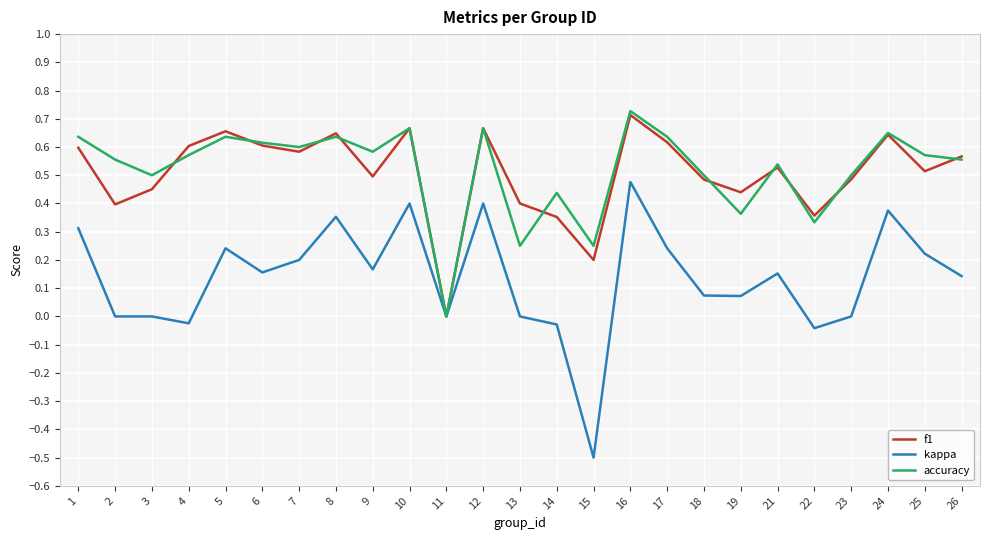

True or false: f1 has a value of 0.7 at 16.

True